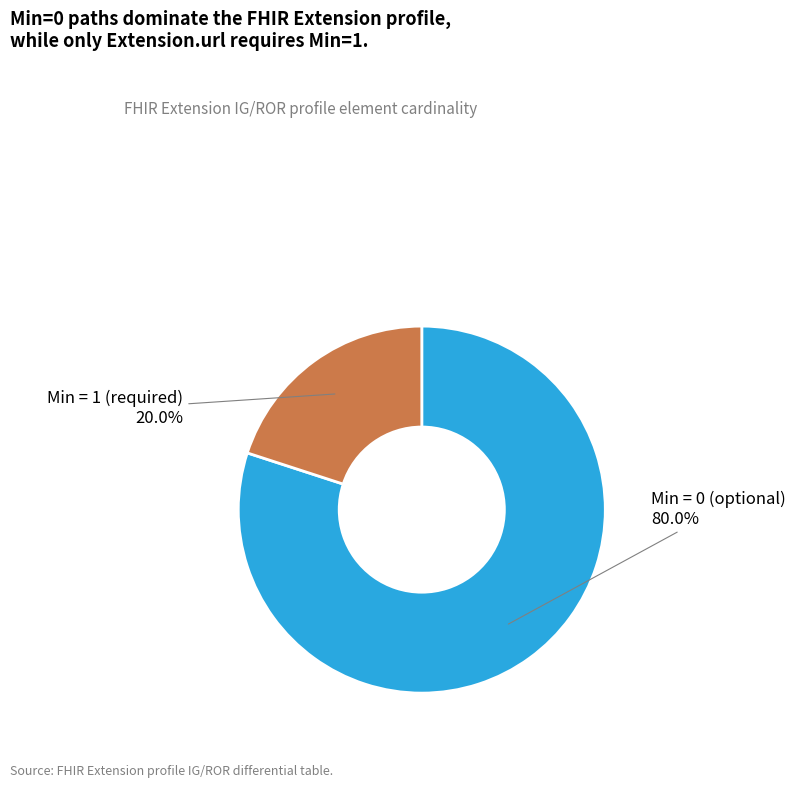

Rank the categories by value from lowest to highest.

Min = 1 (required), Min = 0 (optional)